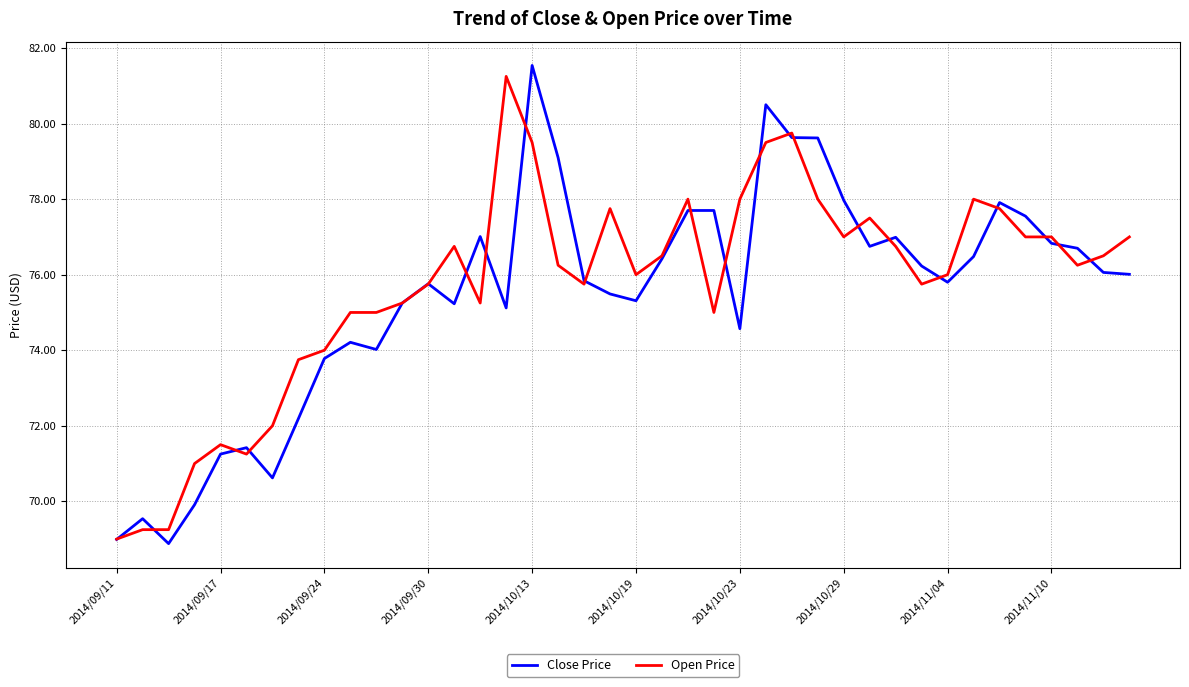

What is the greatest value displayed?

81.5